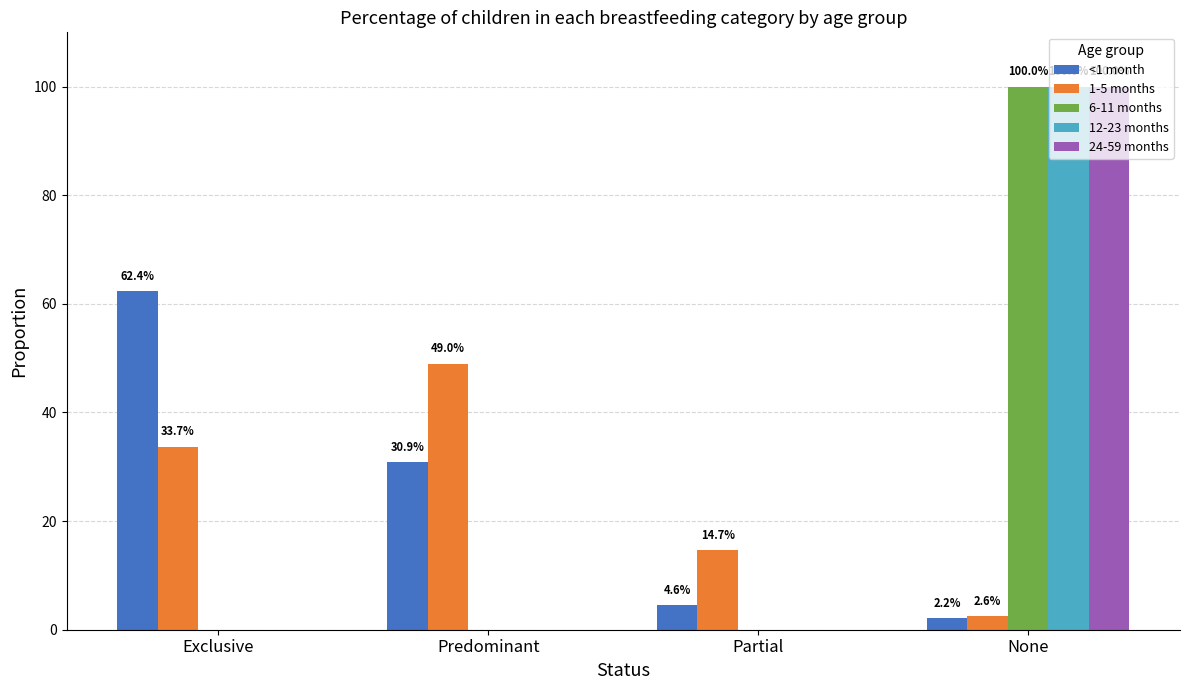

Is it true that 1-5 months equals 0.5 at Predominant?

True